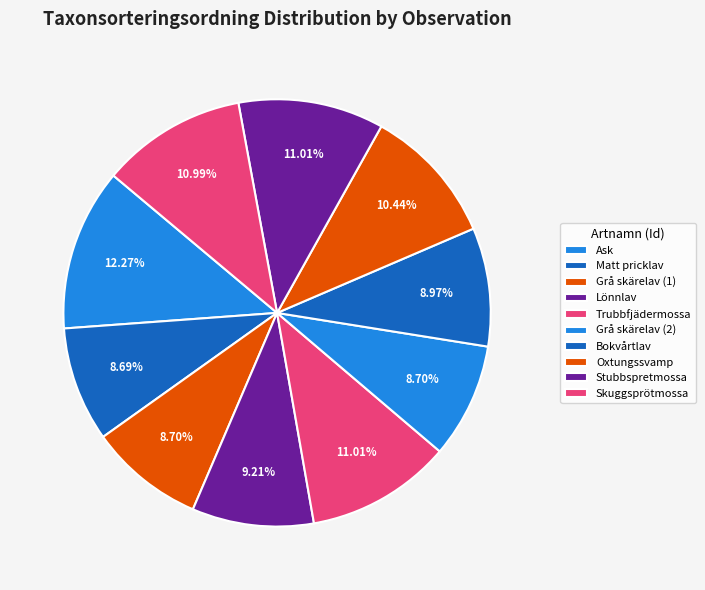

To the nearest percent, what is the average slice percentage?

10%